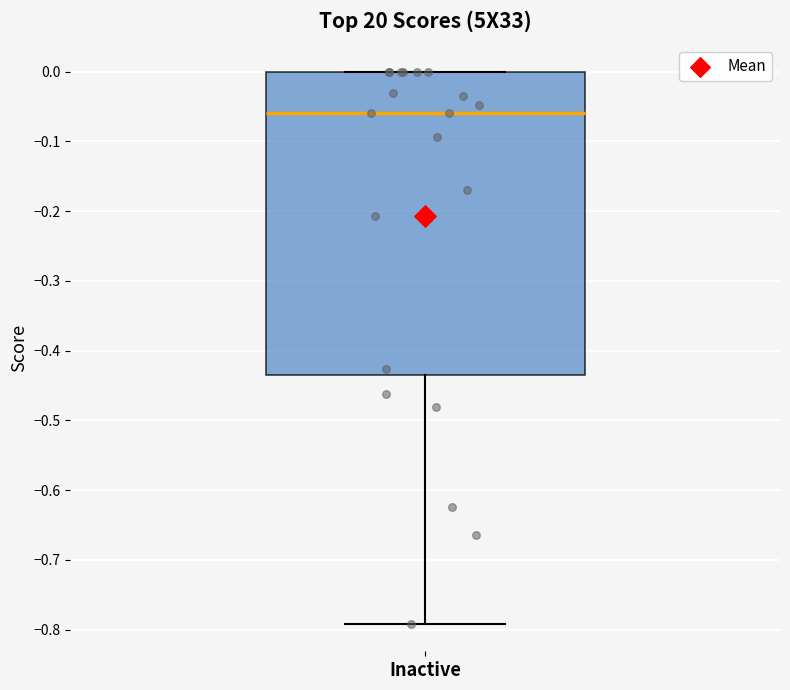

Where is the upper edge of the box for Inactive on the y-axis? The values are not printed on the chart, so give them approximately, as read against the axis.

0.00